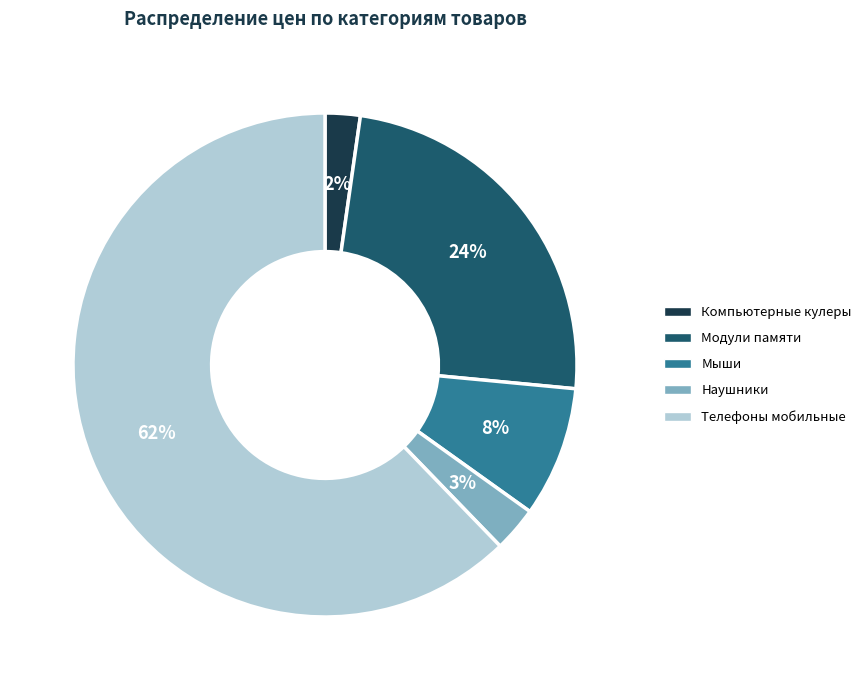

What is the majority slice?

Телефоны мобильные